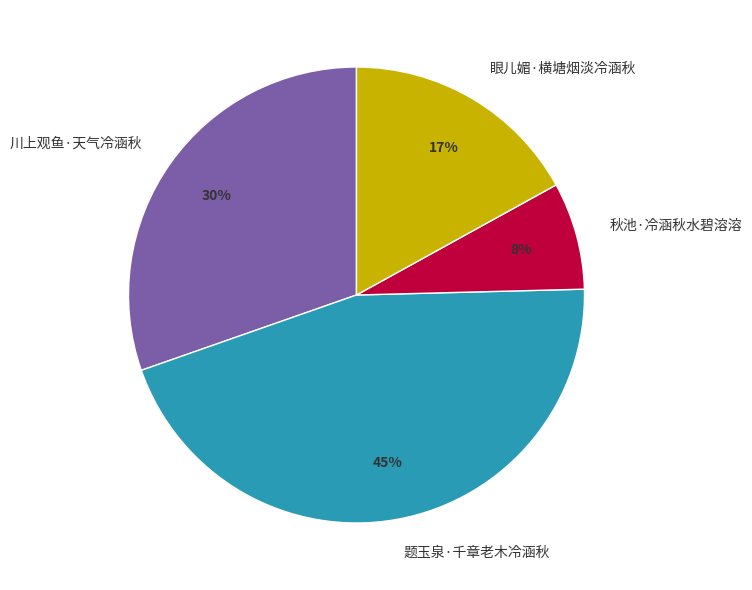

Which slice is the smallest?

秋池·冷涵秋水碧溶溶